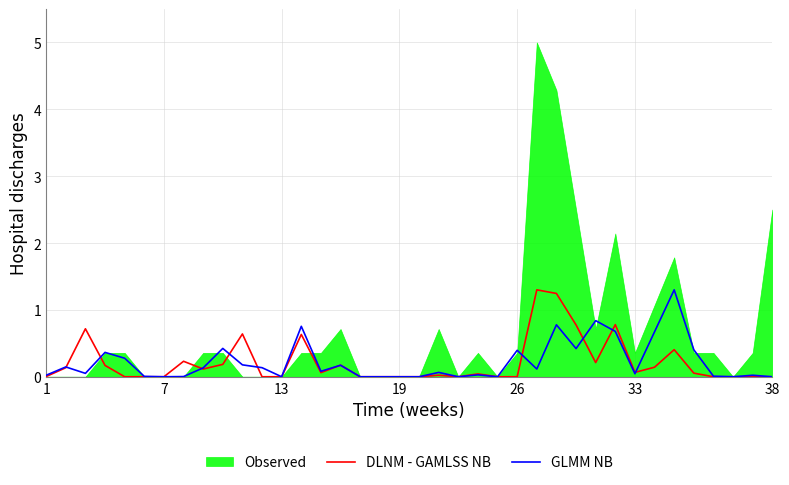

What is the difference between the second highest and minimum values in the DLNM - GAMLSS NB series?

1.2